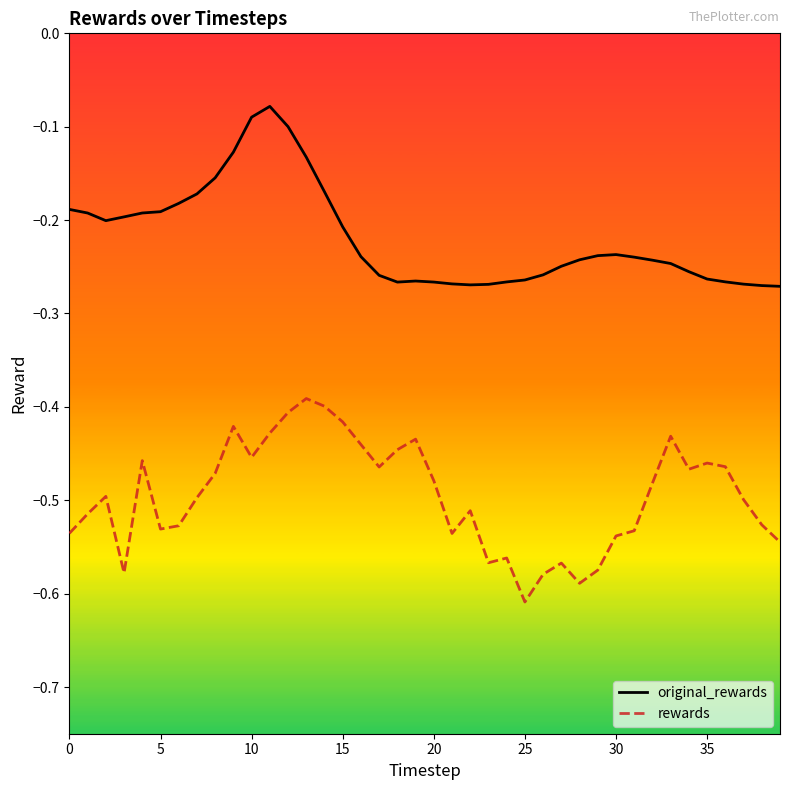

Rank the series by their average value, from highest to lowest.

original_rewards, rewards